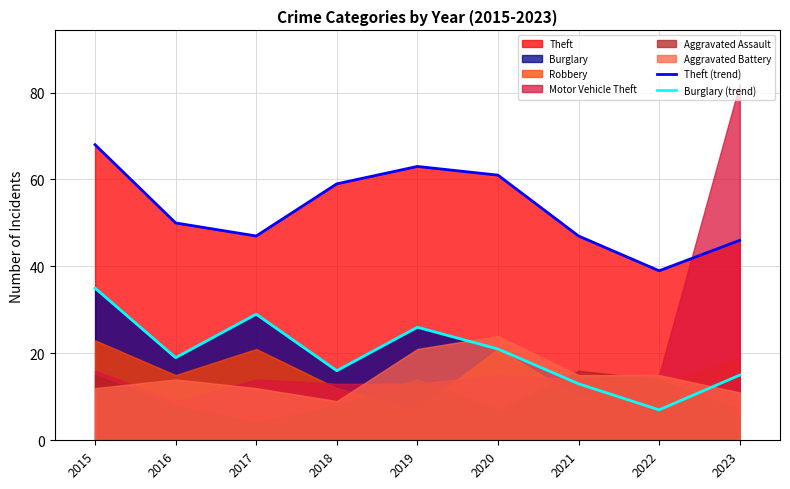

What is the maximum value for Burglary (trend)?

35